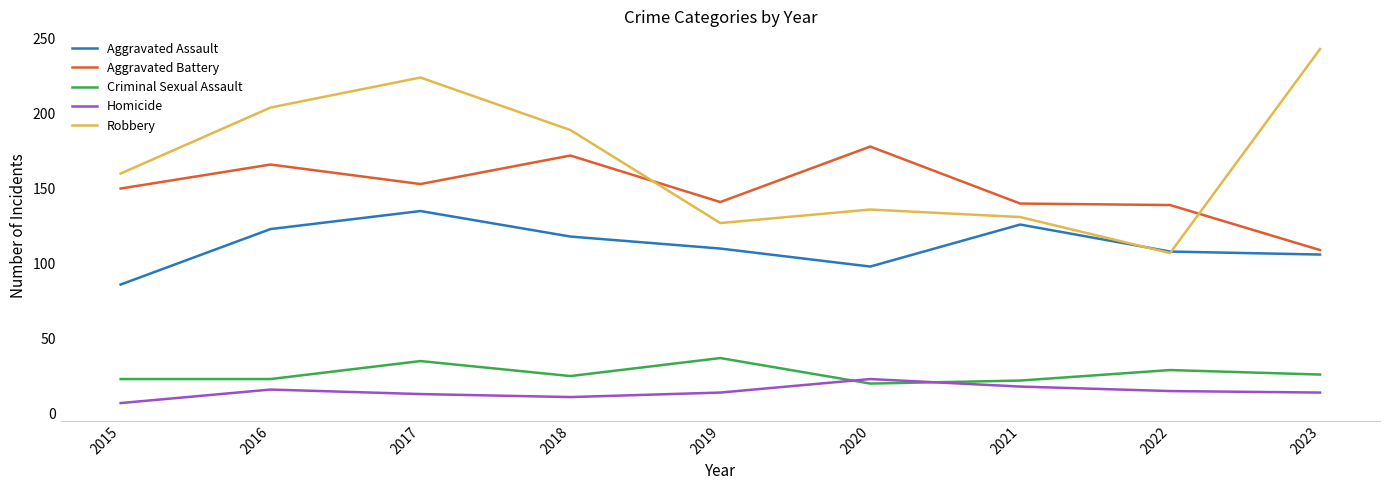

Count the number of categories in the chart.

9